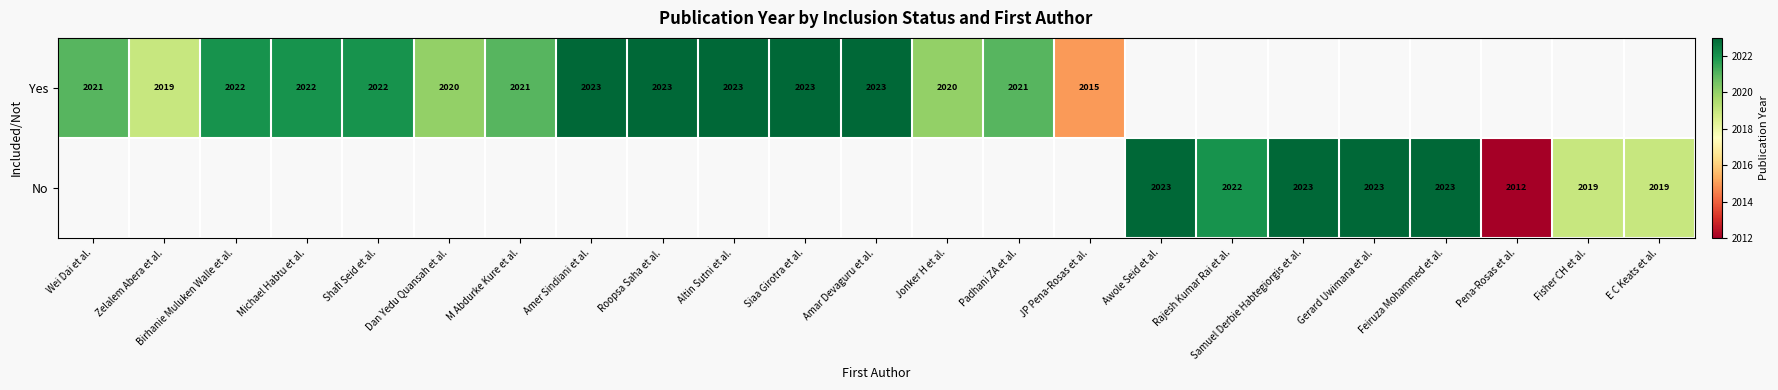

What is the smallest value displayed?

2012.0